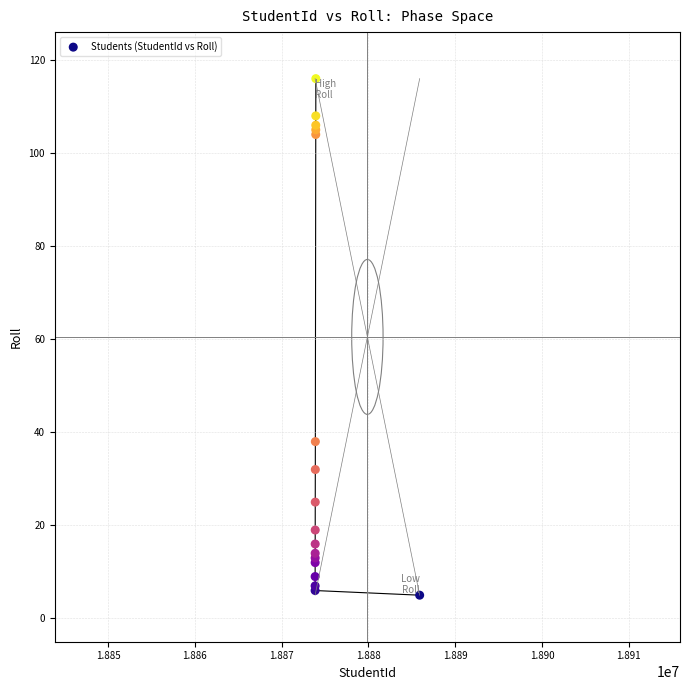

What Y value in the scatter plot is closest to 60?

38